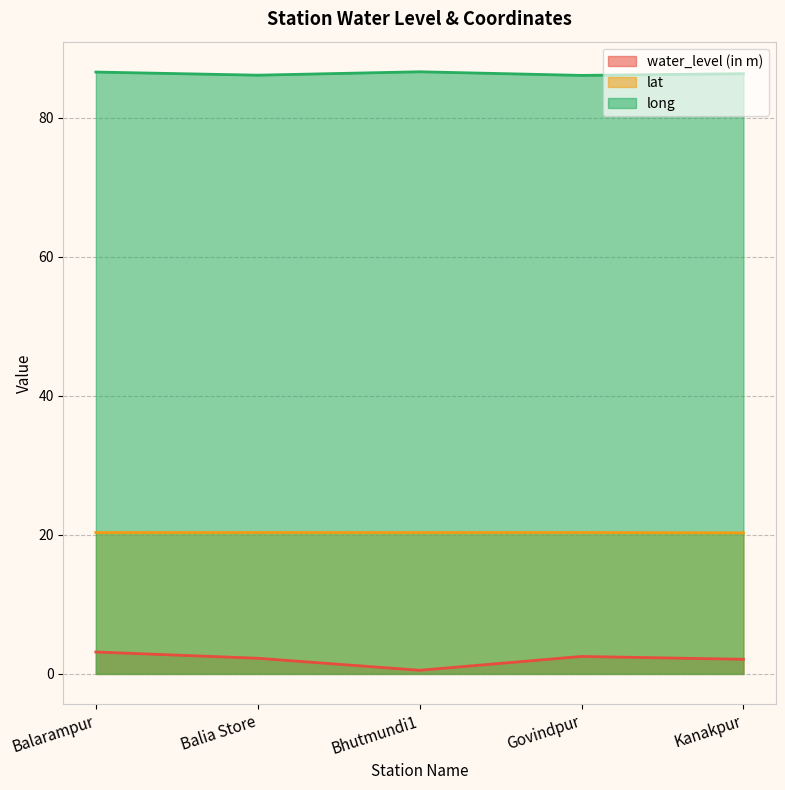

Rank the series by their maximum value, from lowest to highest.

water_level (in m), lat, long